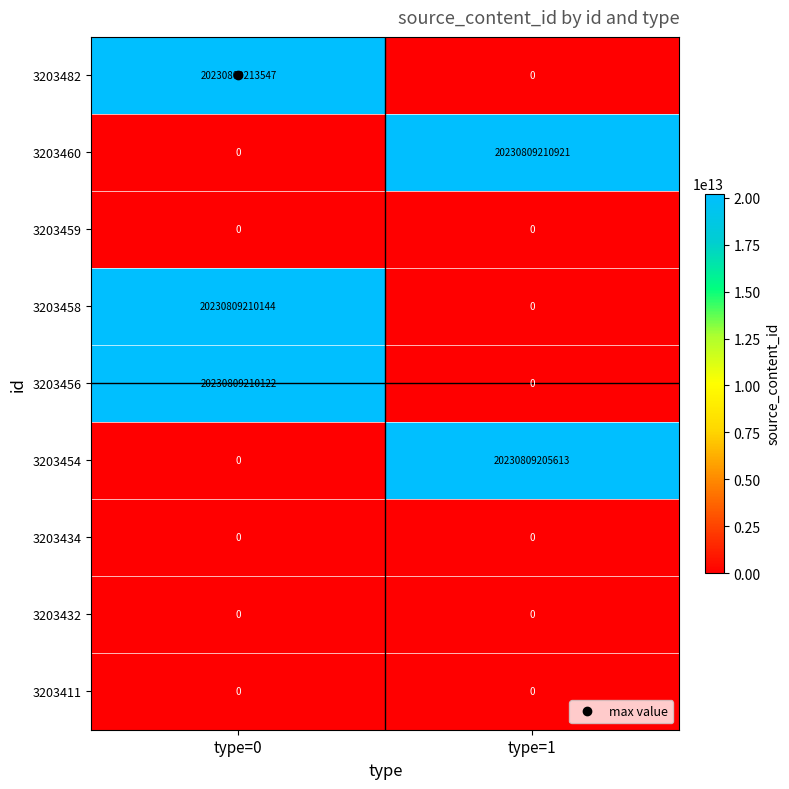

Where is 3203459 nearest to the value 0?

type=0